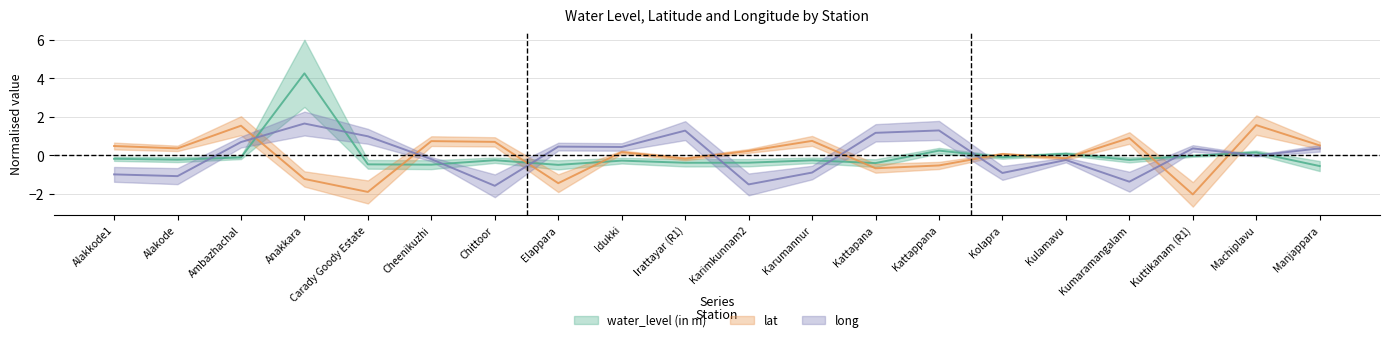

True or false: lat and long cross at least once.

True